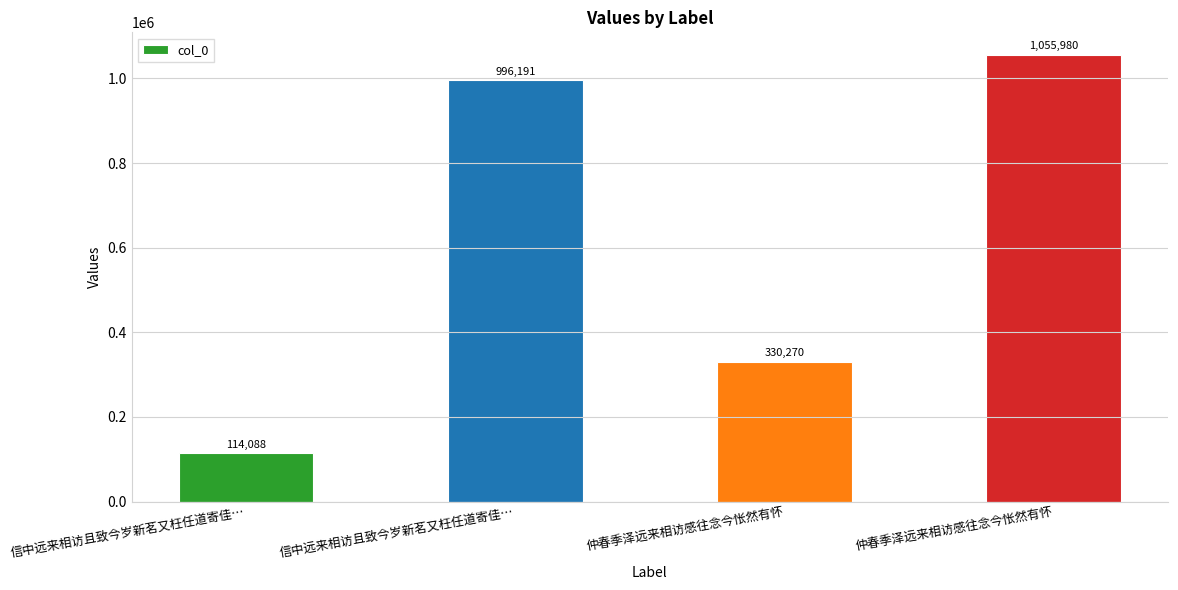

What is the sum of all values?

2496529